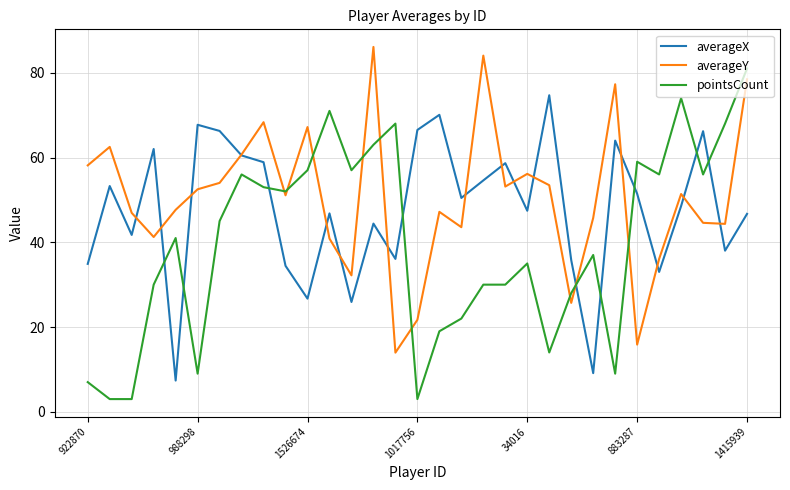

What is the greatest value displayed?

86.1